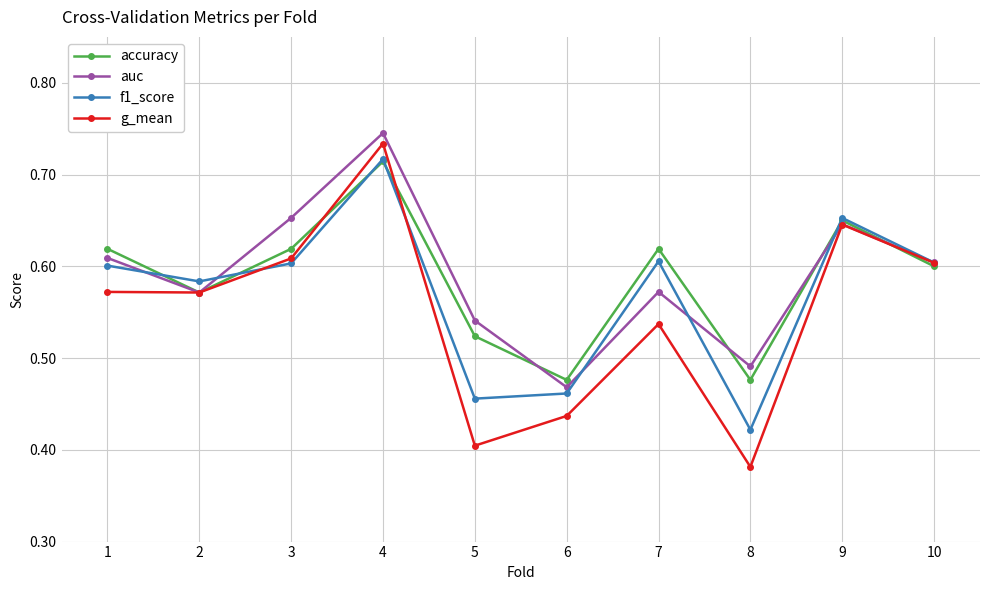

Between 5 and 7, which series saw the biggest shift?

f1_score